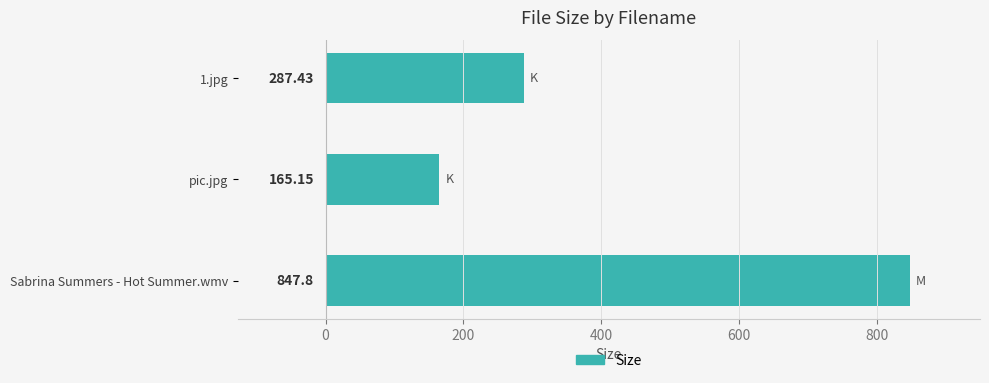

At which category does the chart reach its peak across all series?

Sabrina Summers - Hot Summer.wmv